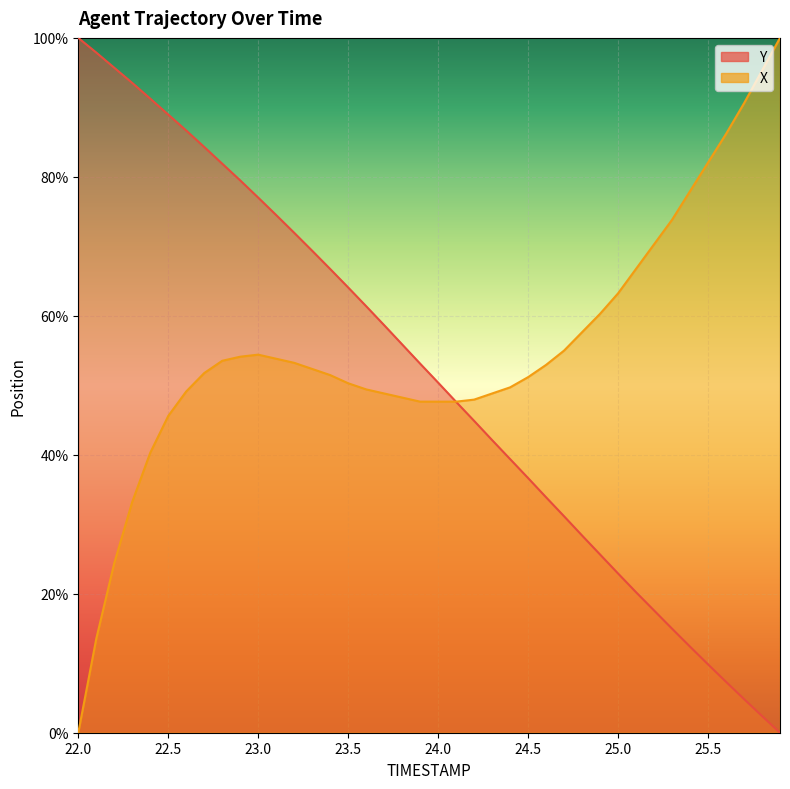

What value does the X series have at 22.8?

53.5